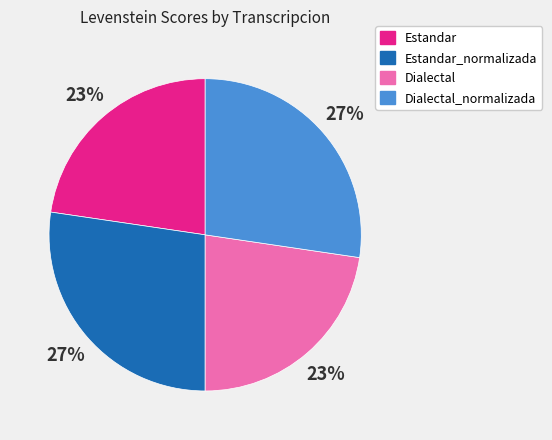

Is Dialectal the majority of the pie?

No